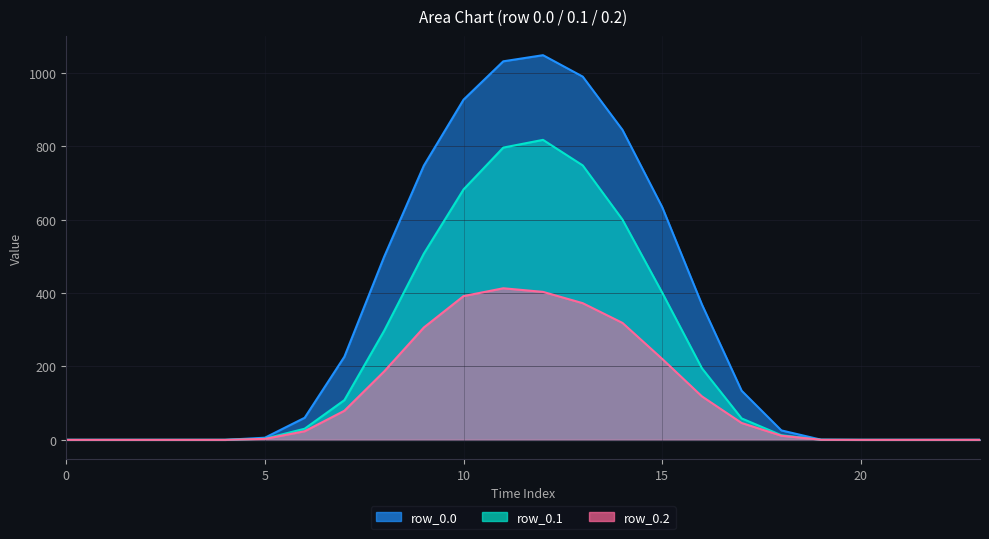

Reading left to right, extract all data points from this chart.

row_0.0: 0.0	0.0	0.0	0.0	0.0	5.9	60.2	226.4	498.5	747.1	926.9	1031.3	1048.0	989.6	844.6	634.3	368.9	133.8	25.7	0.5	0.0	0.0	0.0	0.0
row_0.1: 0.0	0.0	0.0	0.0	0.0	3.1	30.4	108.2	296.9	507.4	682.3	796.2	817.3	747.7	600.1	401.1	195.1	58.4	12.7	0.2	0.0	0.0	0.0	0.0
row_0.2: 0.0	0.0	0.0	0.0	0.0	2.6	23.4	79.2	186.3	306.1	391.7	413.0	403.2	372.4	318.6	220.6	118.5	45.9	11.3	0.1	0.0	0.0	0.0	0.0